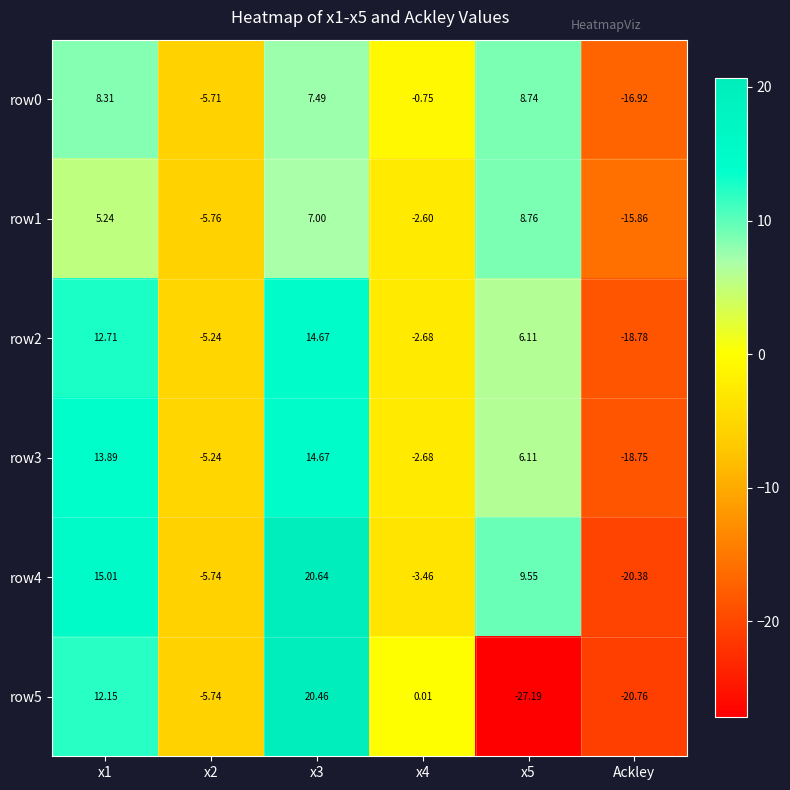

At how many categories does at least one series exceed 18?

1